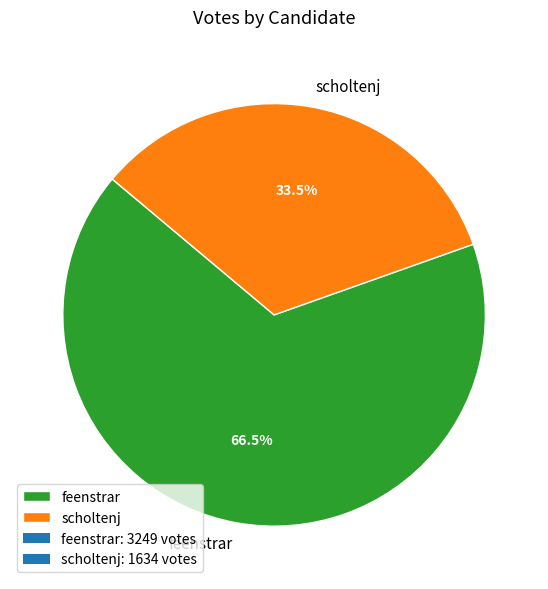

What is the ratio of the value at feenstrar to the value at scholtenj?

2.0